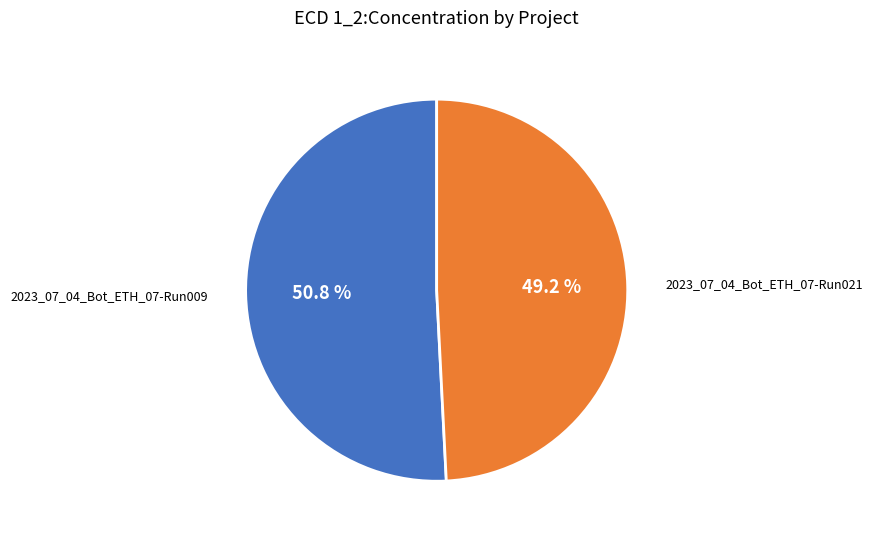

Does any single category account for the majority?

Yes